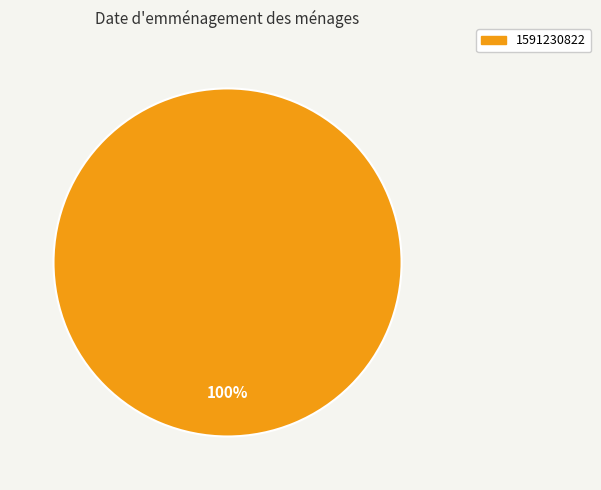

Is there any slice that represents more than half of the pie?

Yes